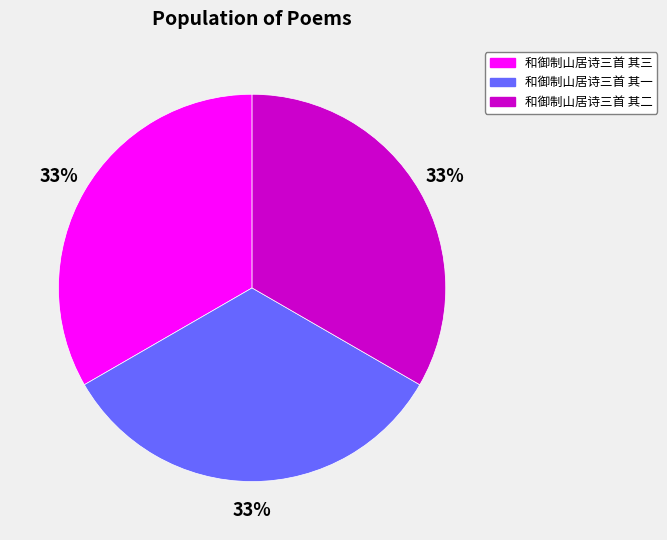

Approximately how many times larger is the value at 和御制山居诗三首 其三 compared to 和御制山居诗三首 其二?

1.0